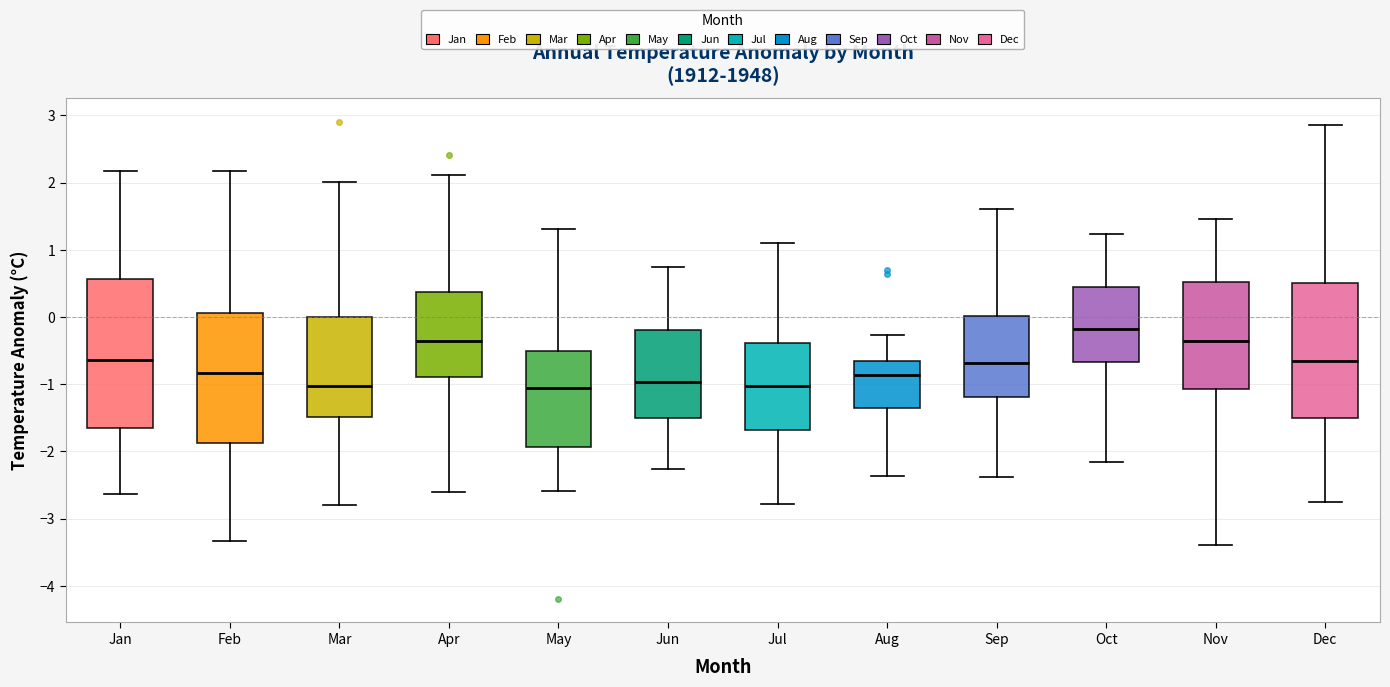

Where does the median line of the box for Feb sit on the y-axis? The values are not printed on the chart, so give them approximately, as read against the axis.

-0.8